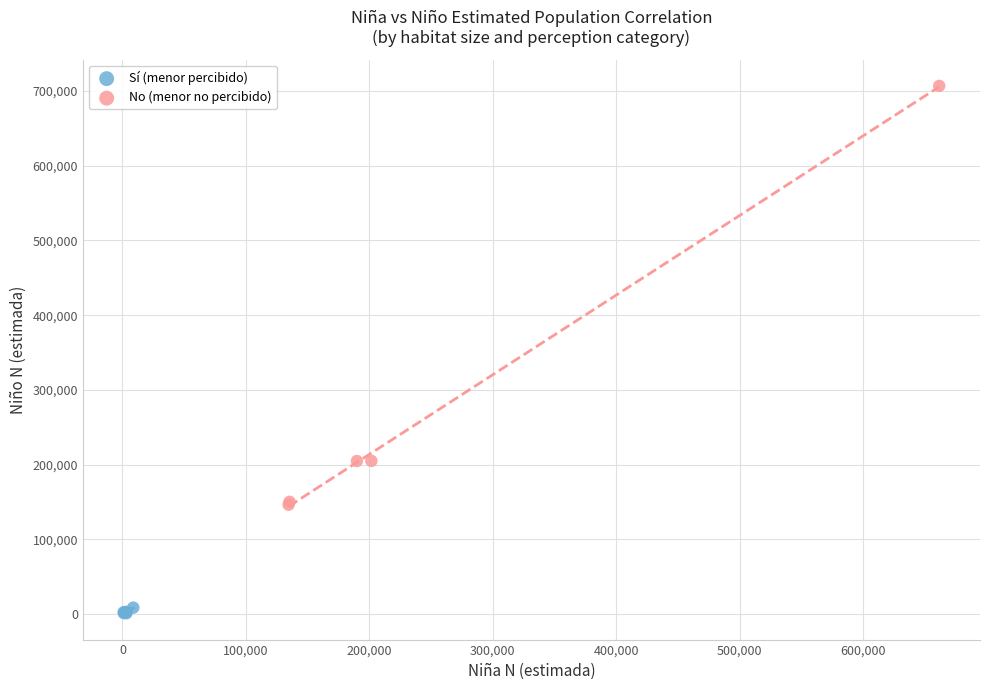

Which series reaches the minimum Y coordinate?

Sí (menor percibido)